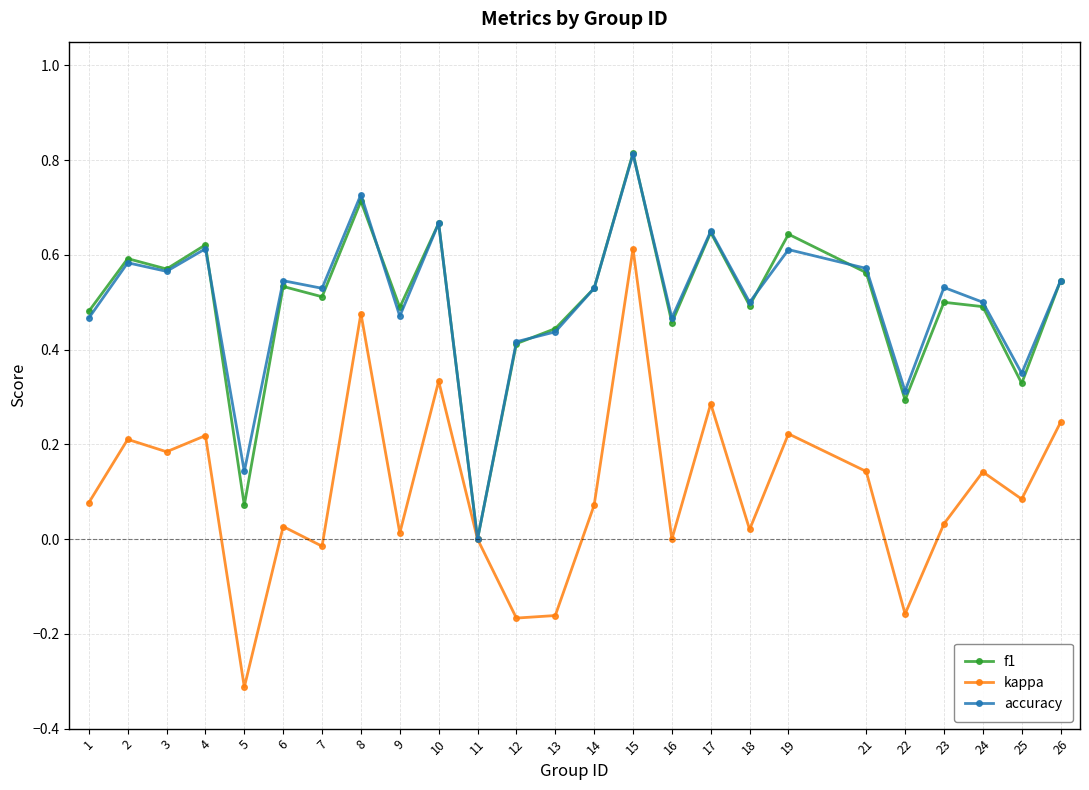

Which series changed the most between 5 and 11?

kappa